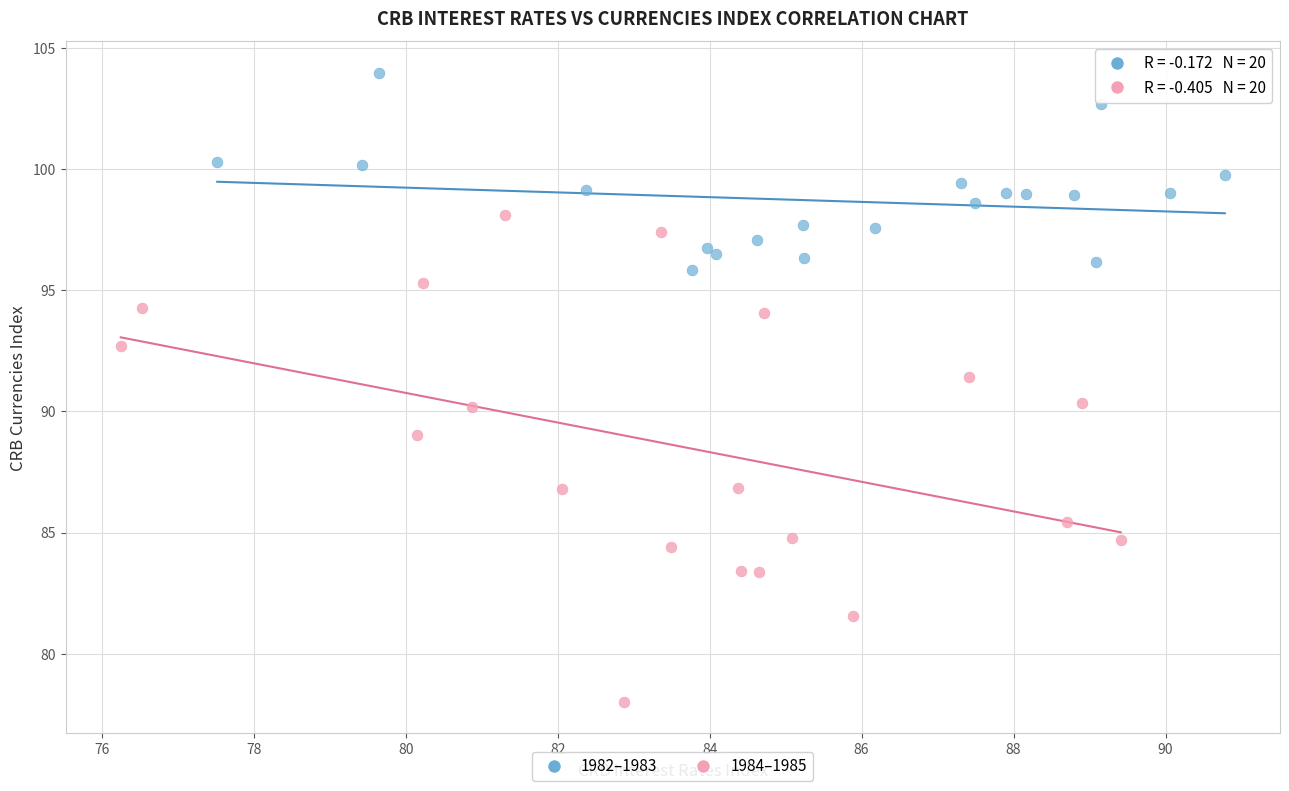

Which series reaches the maximum Y coordinate?

1982–1983